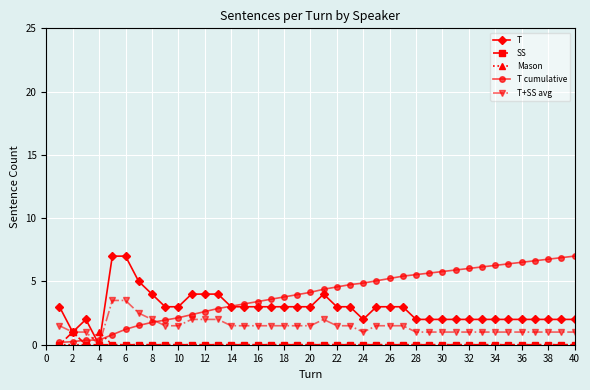

True or false: T and Mason cross at least once.

True